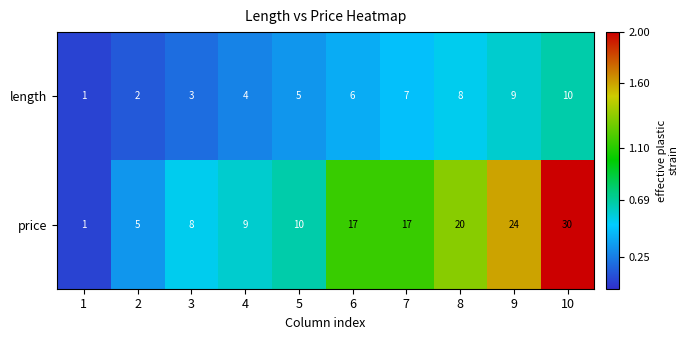

List the series in order of their overall mean, lowest first.

length, price